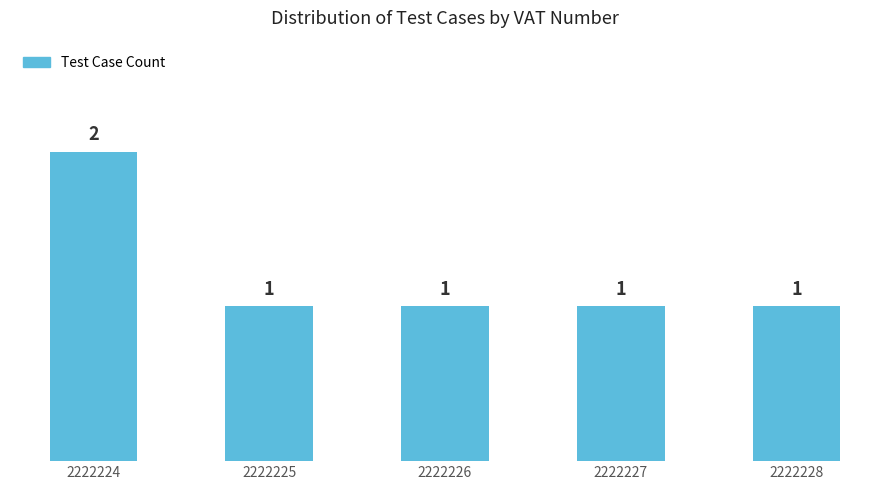

True or false: the data shows 0 at 2222226.

False